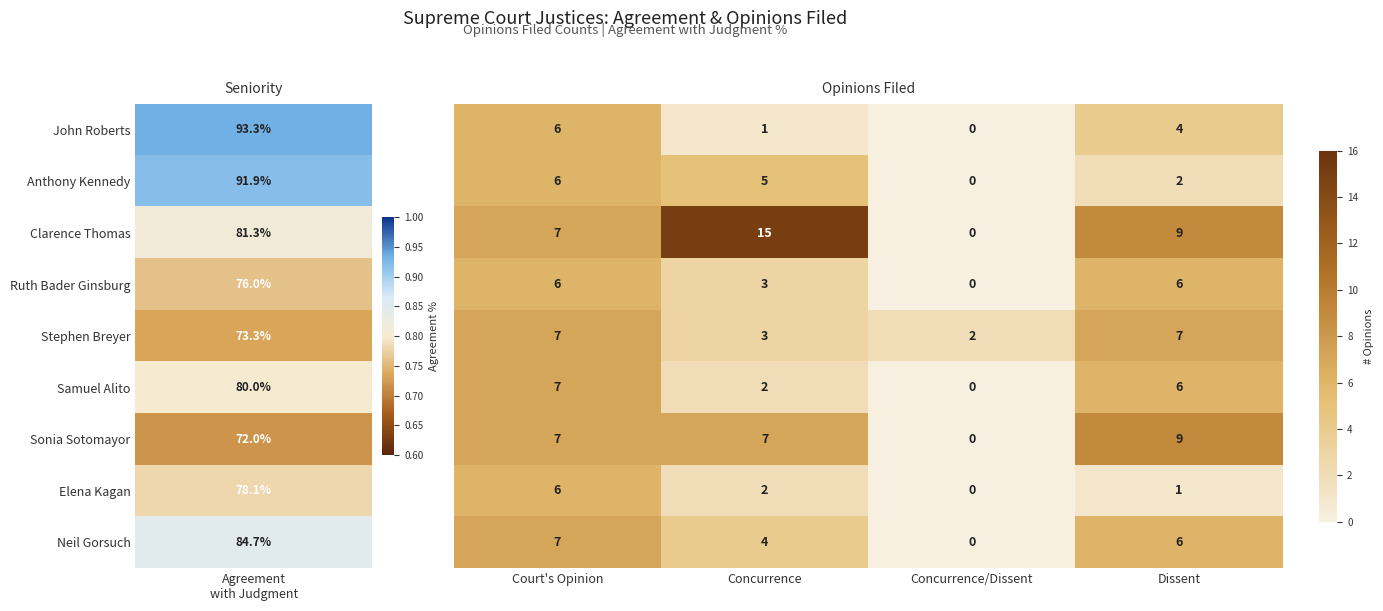

At which category does the chart reach its peak across all series?

Concurrence